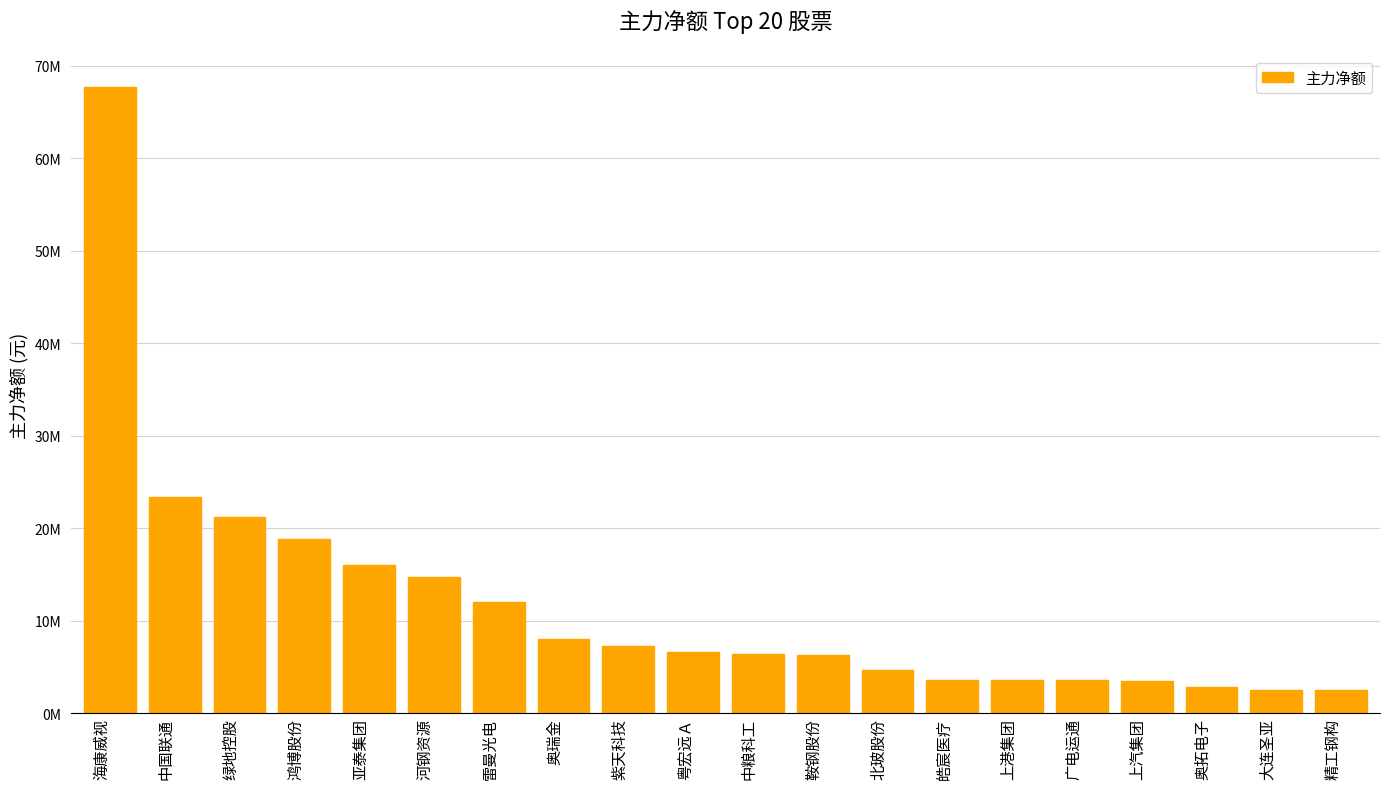

The chart shows a value of 14699264 at 河钢资源. True or false?

True